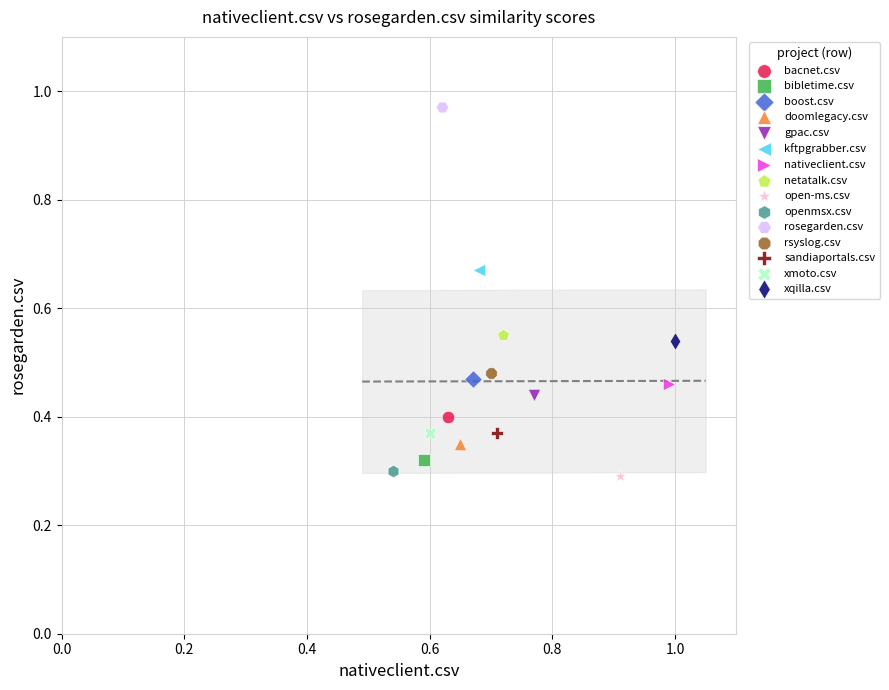

What are all the series names shown in the legend?

bacnet.csv, bibletime.csv, boost.csv, doomlegacy.csv, gpac.csv, kftpgrabber.csv, nativeclient.csv, netatalk.csv, open-ms.csv, openmsx.csv, rosegarden.csv, rsyslog.csv, sandiaportals.csv, xmoto.csv, xqilla.csv